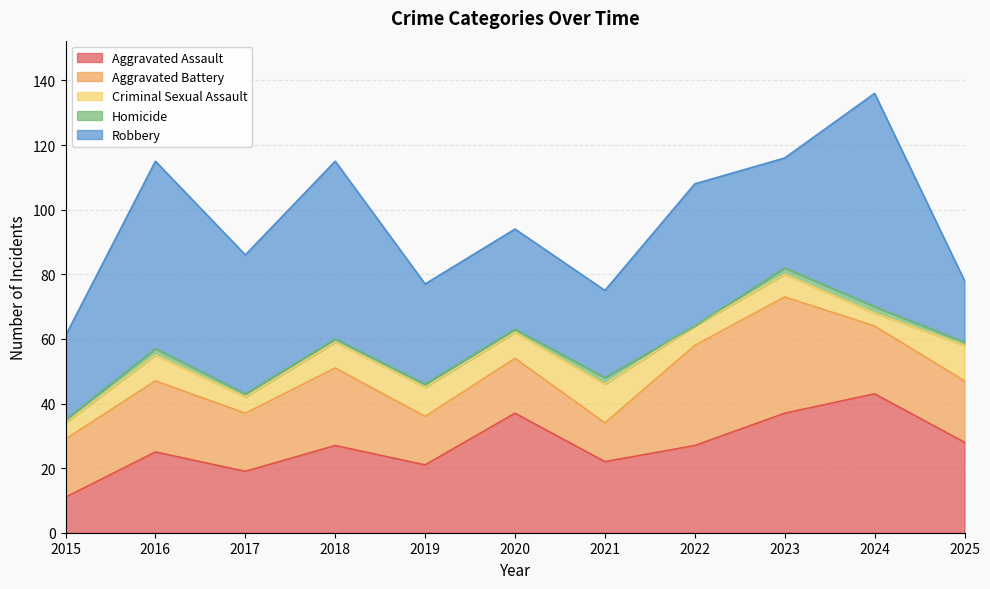

What is the total value across all series at 2022?

108